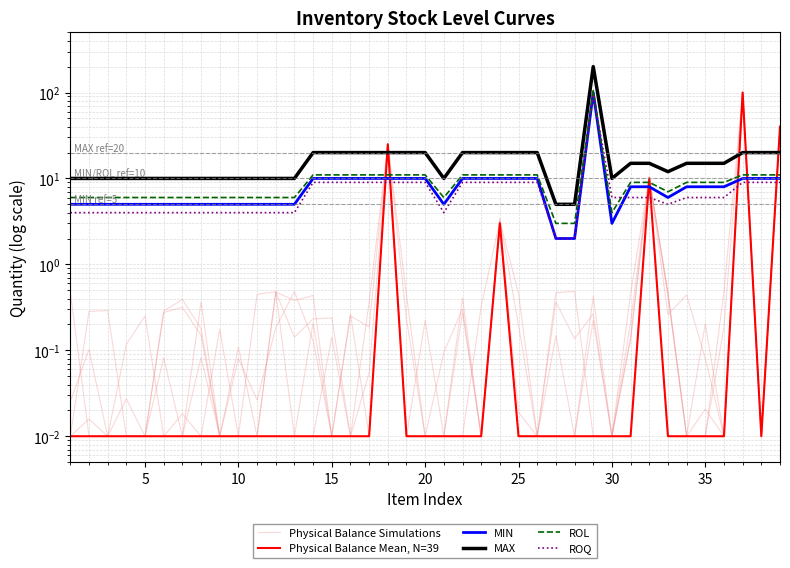

Reading left to right, extract all data points from this chart.

Physical Balance Simulations: 0.0	0.3	0.3	0.0	0.0	0.0	0.0	0.0	0.2	0.0	0.0	0.0	0.0	0.2	0.0	0.3	0.0	25.4	0.0	0.2	0.0	0.4	0.0	3.4	0.0	0.0	0.1	0.0	0.2	0.0	0.1	10.1	0.5	0.0	0.0	0.0	100.5	0.0	40.4
Physical Balance Mean, N=39: 0.0	0.0	0.0	0.0	0.0	0.0	0.0	0.0	0.0	0.0	0.0	0.0	0.0	0.0	0.0	0.0	0.0	25.0	0.0	0.0	0.0	0.0	0.0	3.0	0.0	0.0	0.0	0.0	0.0	0.0	0.0	10.0	0.0	0.0	0.0	0.0	100.0	0.0	40.0
MIN: 5.0	5.0	5.0	5.0	5.0	5.0	5.0	5.0	5.0	5.0	5.0	5.0	5.0	10.0	10.0	10.0	10.0	10.0	10.0	10.0	5.0	10.0	10.0	10.0	10.0	10.0	2.0	2.0	100.0	3.0	8.0	8.0	6.0	8.0	8.0	8.0	10.0	10.0	10.0
MAX: 10.0	10.0	10.0	10.0	10.0	10.0	10.0	10.0	10.0	10.0	10.0	10.0	10.0	20.0	20.0	20.0	20.0	20.0	20.0	20.0	10.0	20.0	20.0	20.0	20.0	20.0	5.0	5.0	200.0	10.0	15.0	15.0	12.0	15.0	15.0	15.0	20.0	20.0	20.0
ROL: 6.0	6.0	6.0	6.0	6.0	6.0	6.0	6.0	6.0	6.0	6.0	6.0	6.0	11.0	11.0	11.0	11.0	11.0	11.0	11.0	6.0	11.0	11.0	11.0	11.0	11.0	3.0	3.0	105.0	4.0	9.0	9.0	7.0	9.0	9.0	9.0	11.0	11.0	11.0
ROQ: 4.0	4.0	4.0	4.0	4.0	4.0	4.0	4.0	4.0	4.0	4.0	4.0	4.0	9.0	9.0	9.0	9.0	9.0	9.0	9.0	4.0	9.0	9.0	9.0	9.0	9.0	2.0	2.0	95.0	6.0	6.0	6.0	5.0	6.0	6.0	6.0	9.0	9.0	9.0